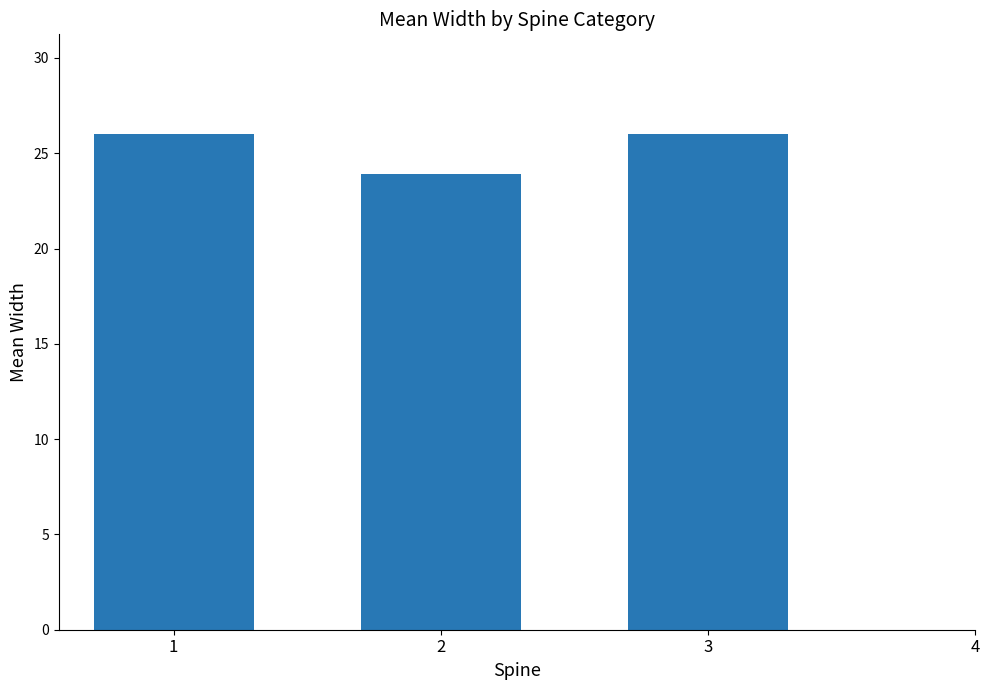

True or false: the data shows 13.7 at 3.

False